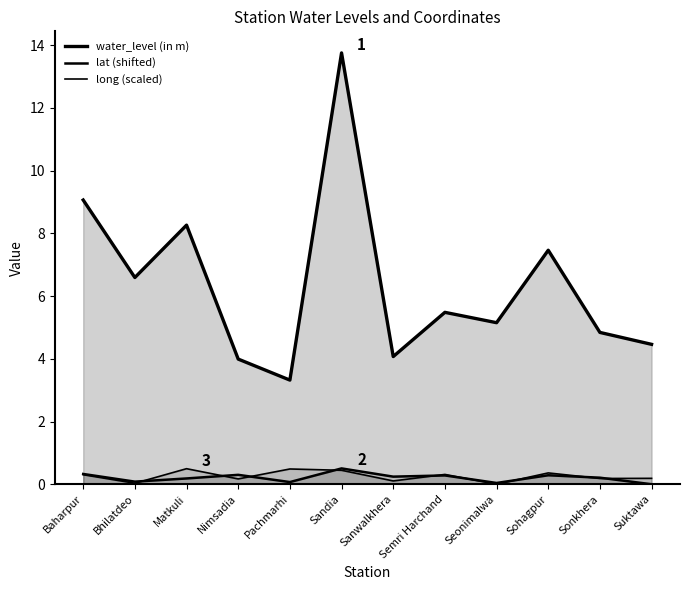

True or false: water_level (in m) and lat (shifted) cross at least once.

False